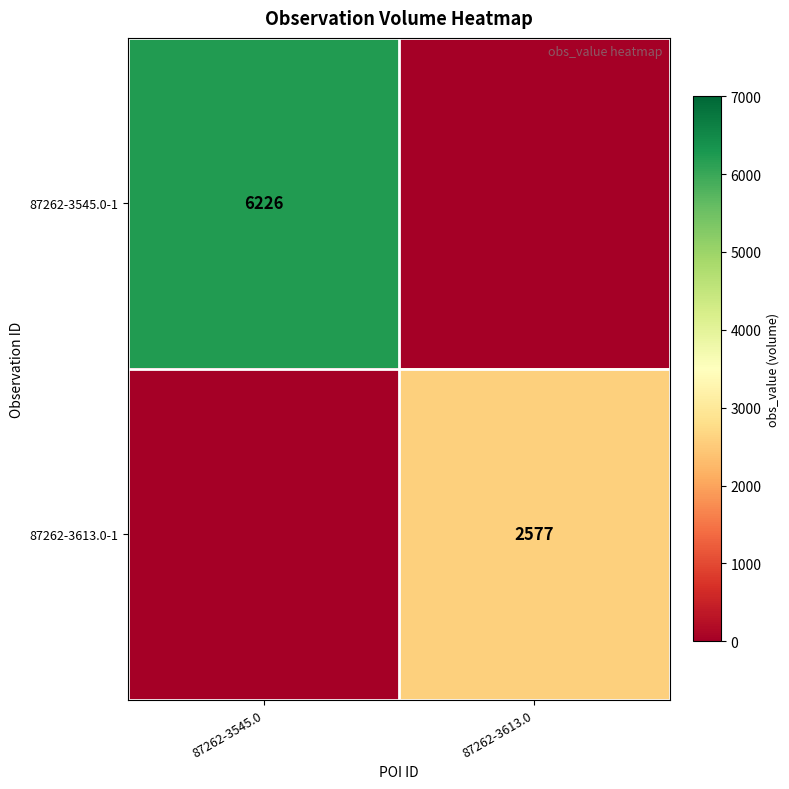

Is it true that 87262-3545.0-1 equals 6226 at 87262-3545.0?

True